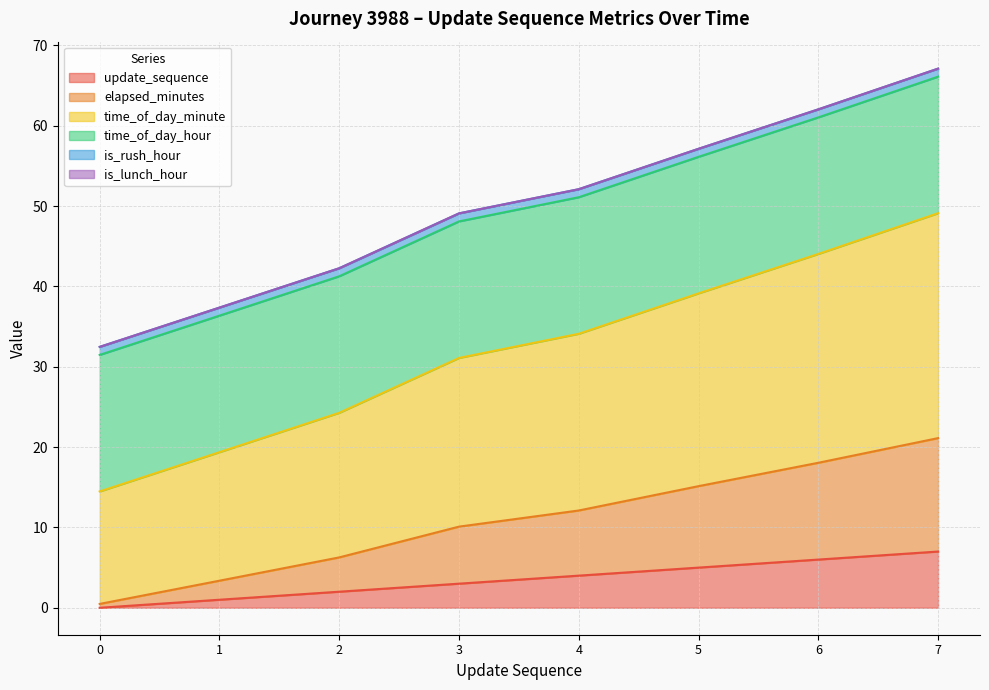

What is the highest value of the update_sequence series?

7.0